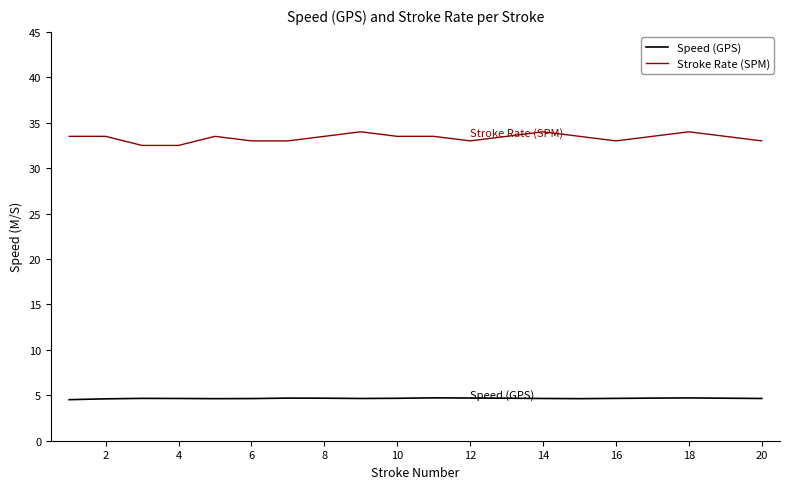

True or false: Stroke Rate (SPM) and Speed (GPS) intersect in this chart.

False